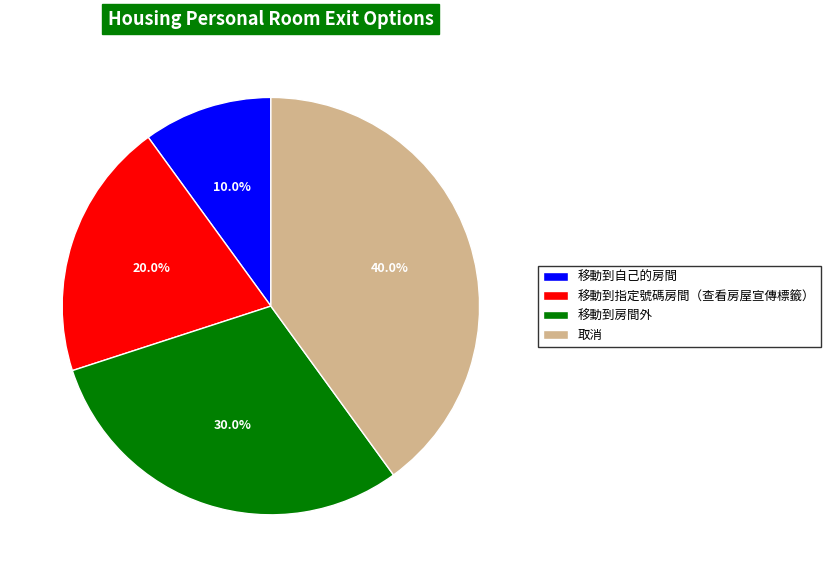

What percentage is the 移動到自己的房間 slice, to the nearest percent?

10%